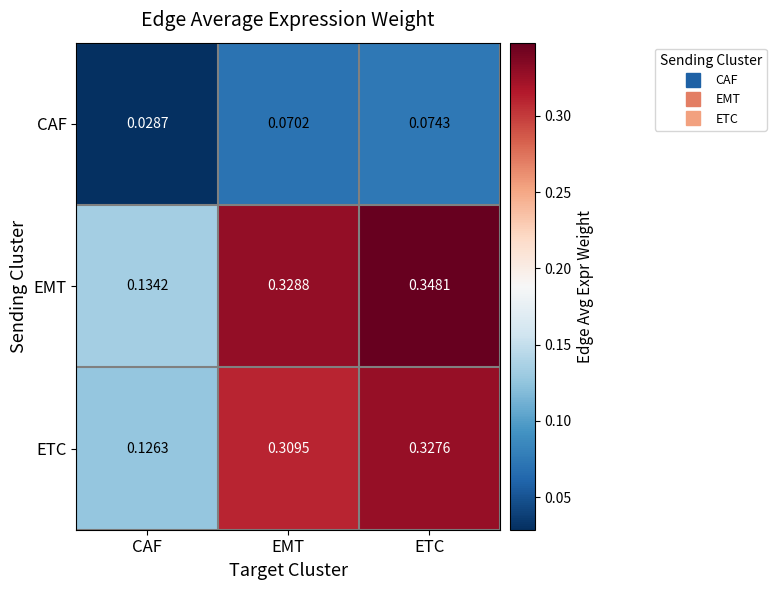

Which category has the lowest value across all series?

CAF